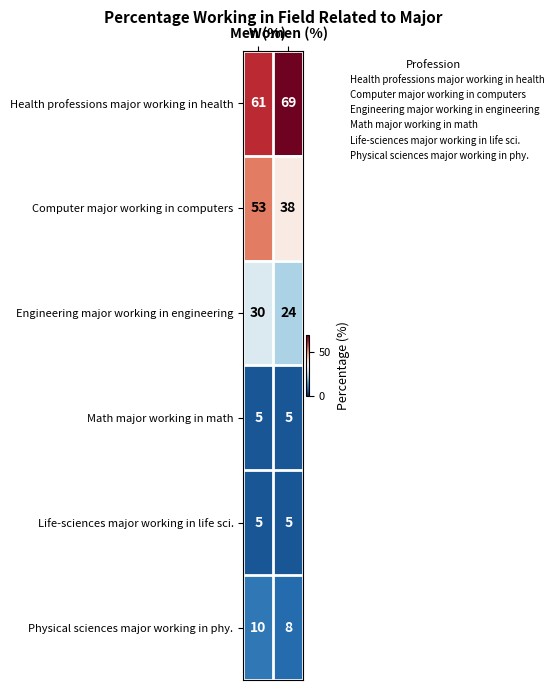

What is the lowest value of the Math major working in math series?

5